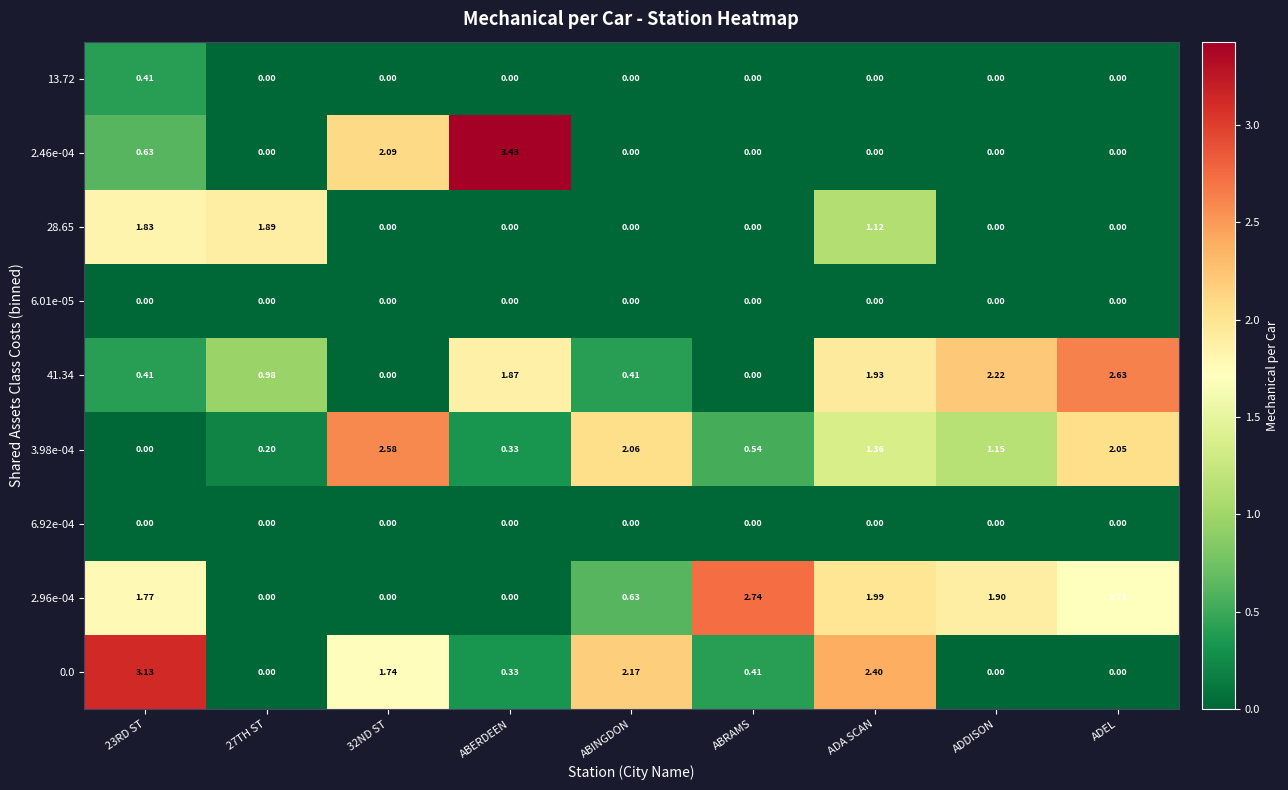

At which category is the sum across all series the highest?

ADA SCAN